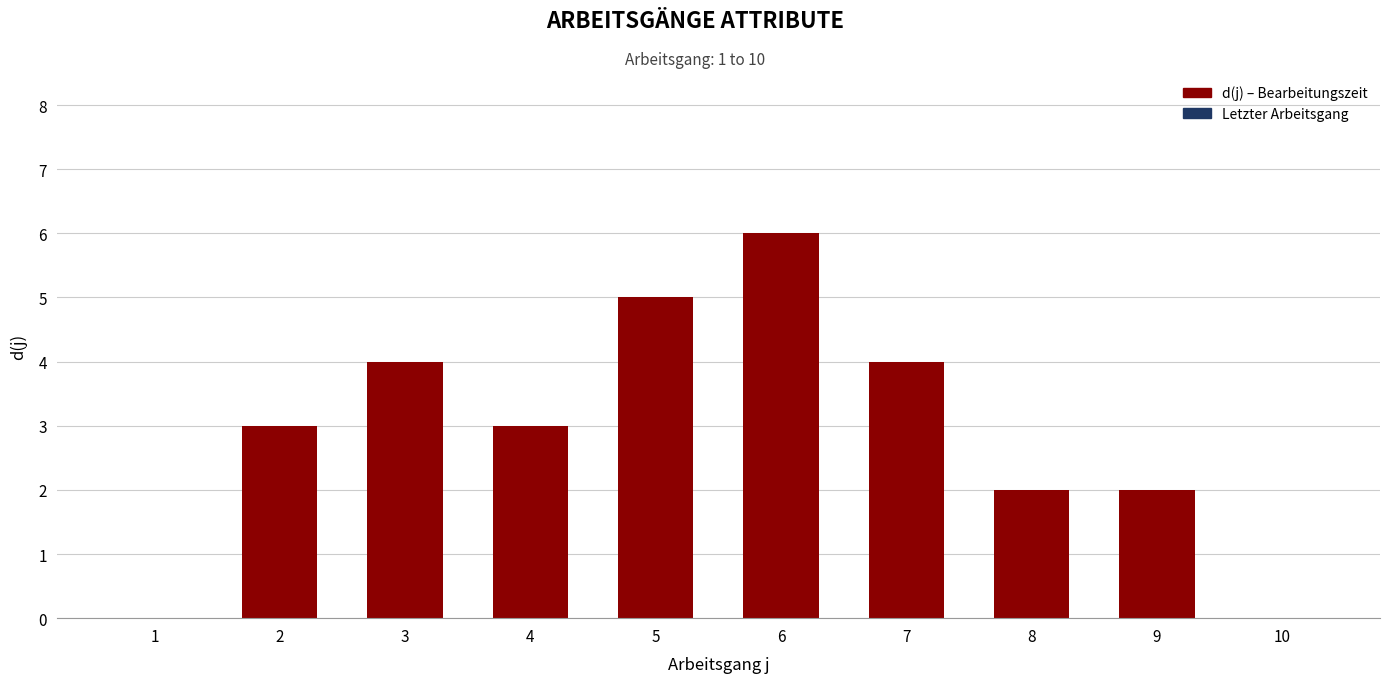

True or false: the data shows 3 at 2.

True